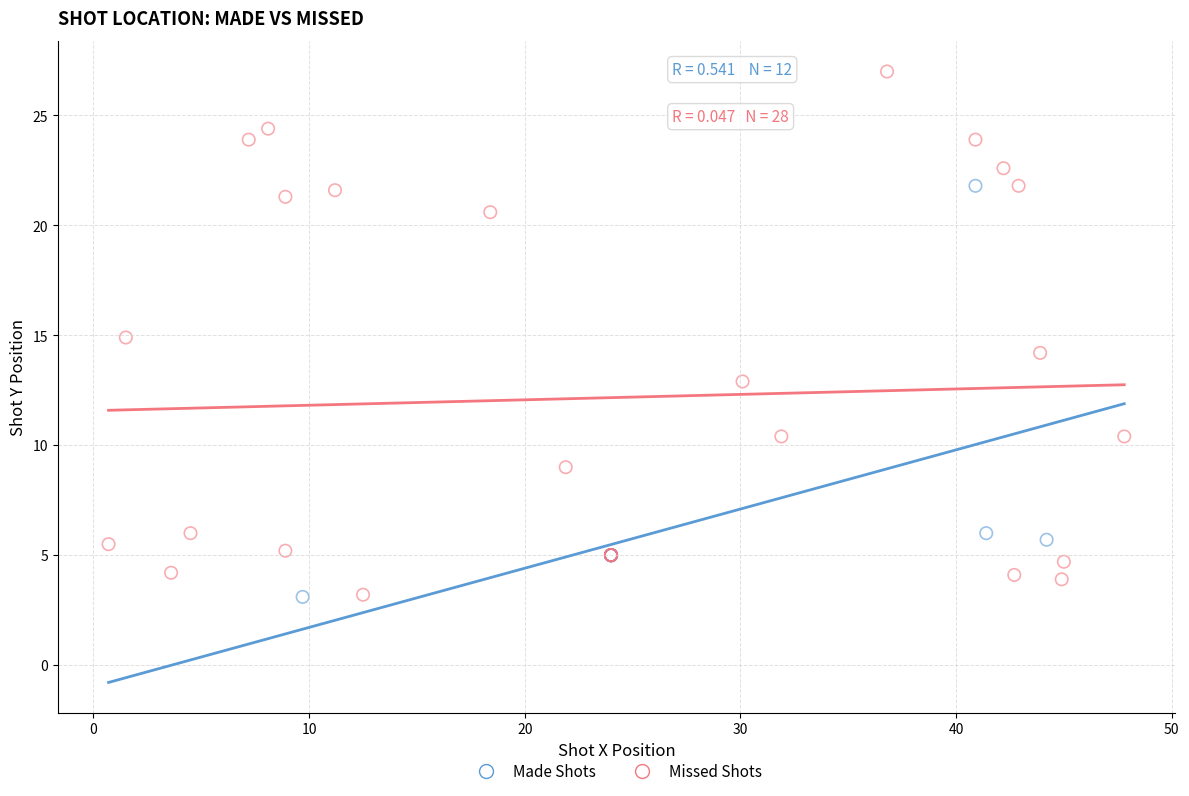

What are all the series names shown in the legend?

Made Shots, Missed Shots